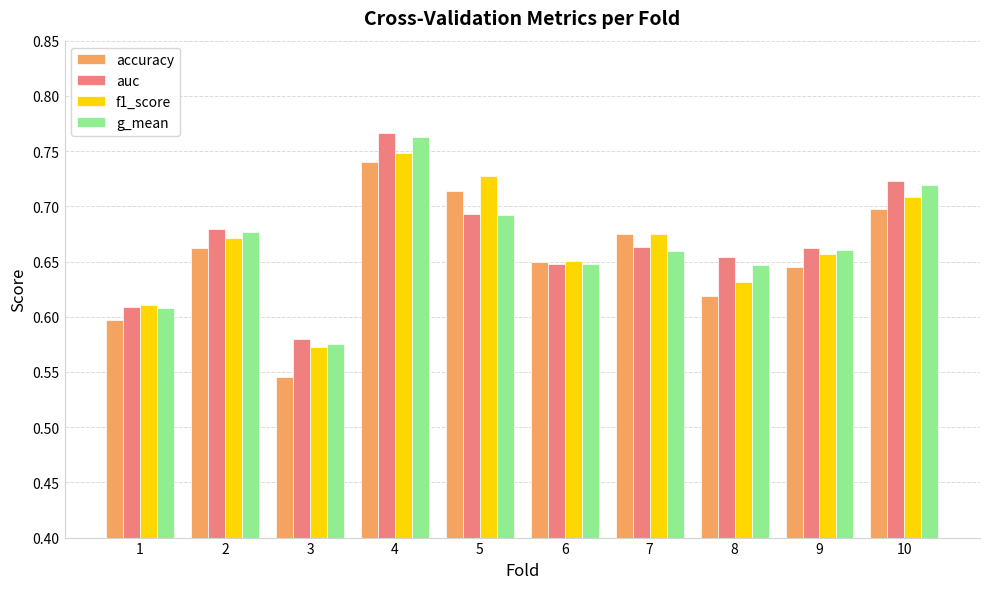

What is the sum of all auc values?

6.7